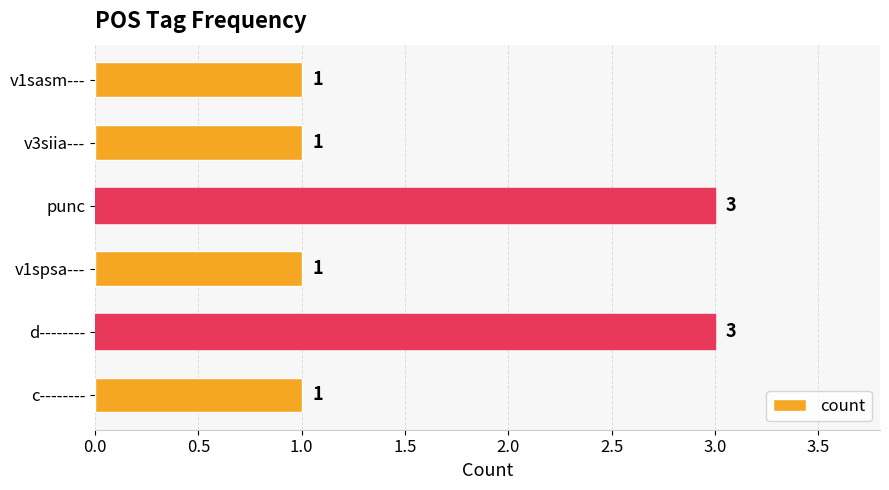

How many values are between 1 and 3?

6